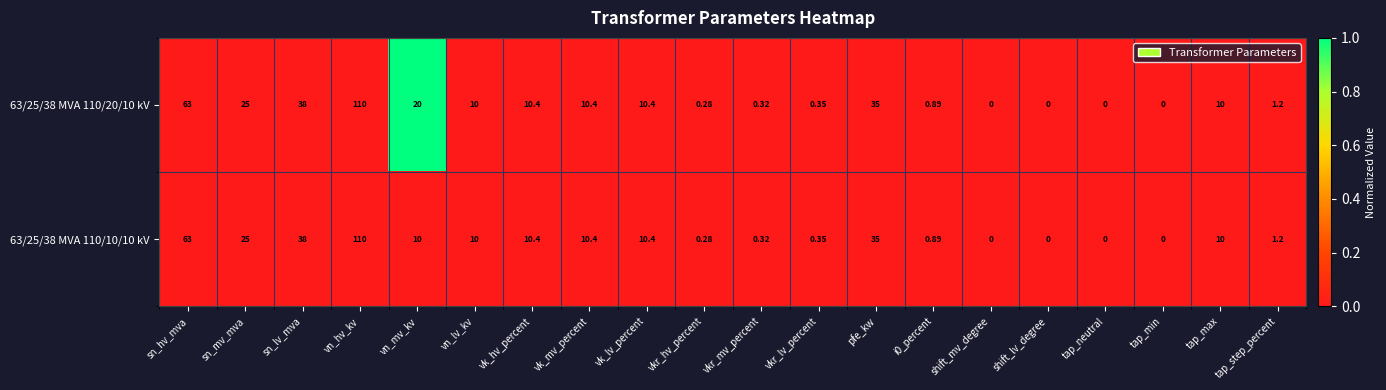

What is the maximum value shown in the chart?

110.0